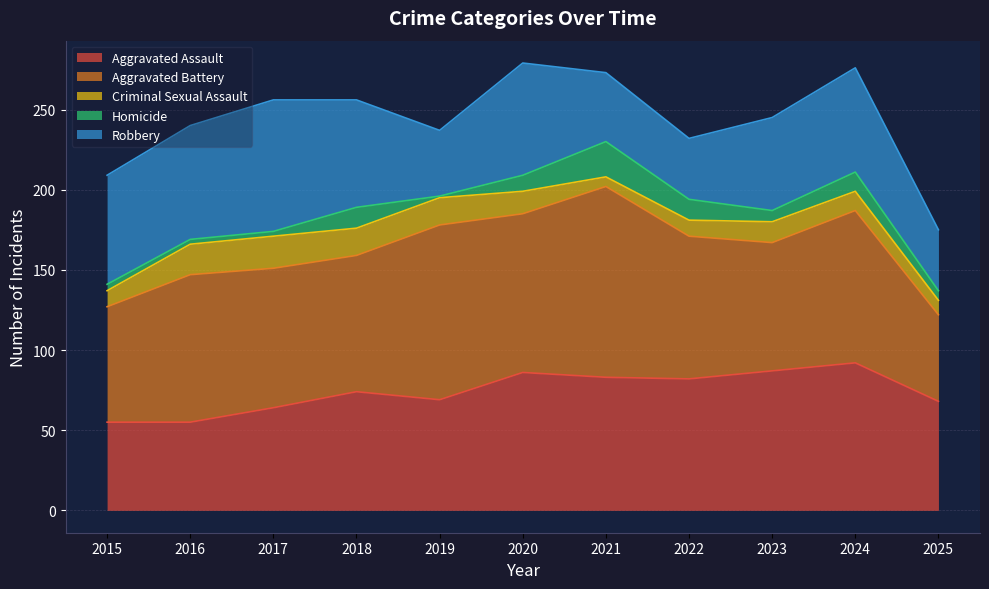

At which label is Homicide closest to 11?

2020